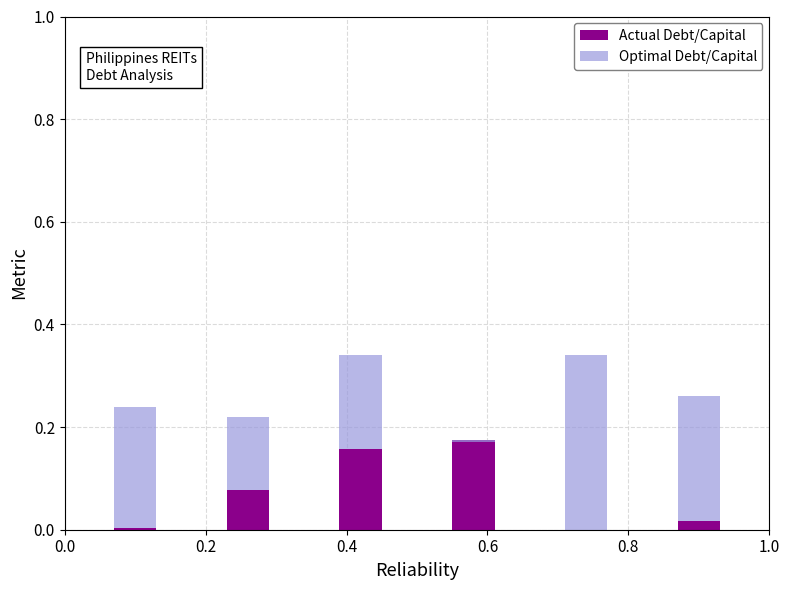

At which category is the sum across all series the highest?

0.4